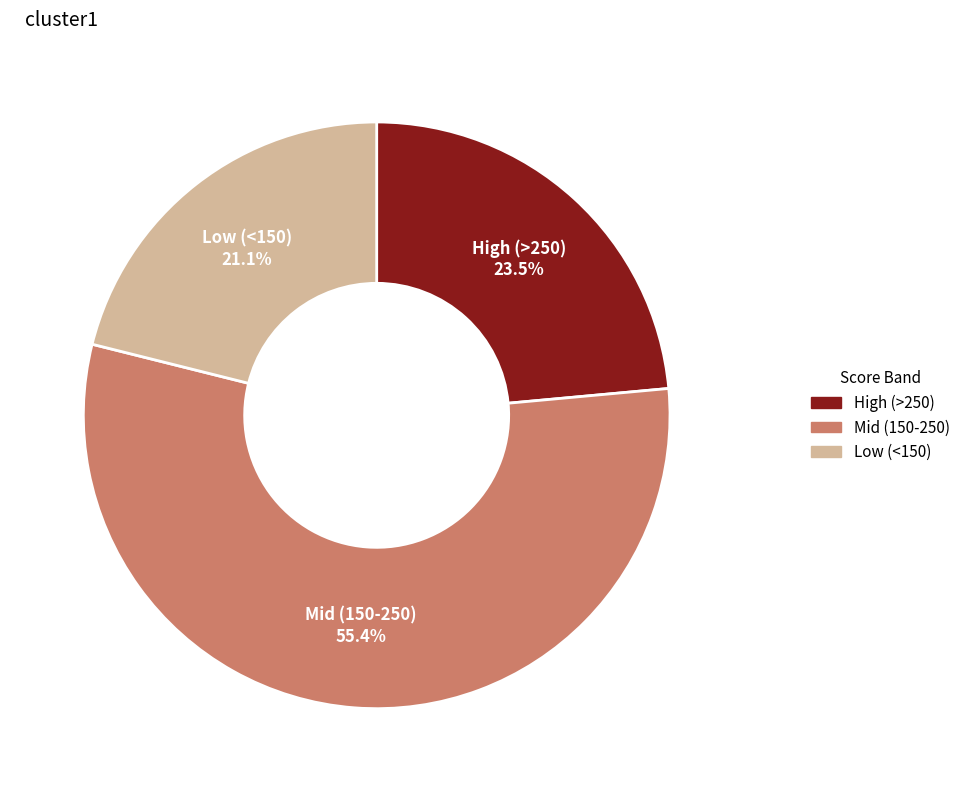

Approximately how many times larger is the value at Mid (150-250) compared to High (>250)?

2.4